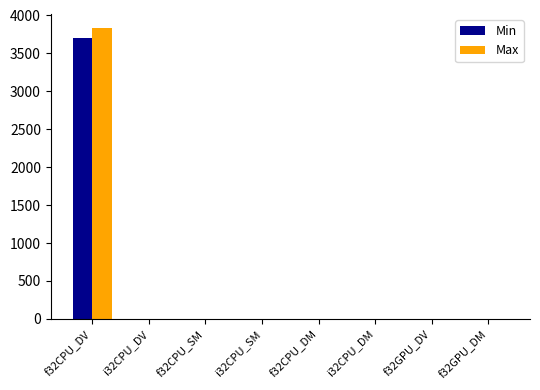

The value of Min at i32CPU_DV is 0.0. True or false?

True